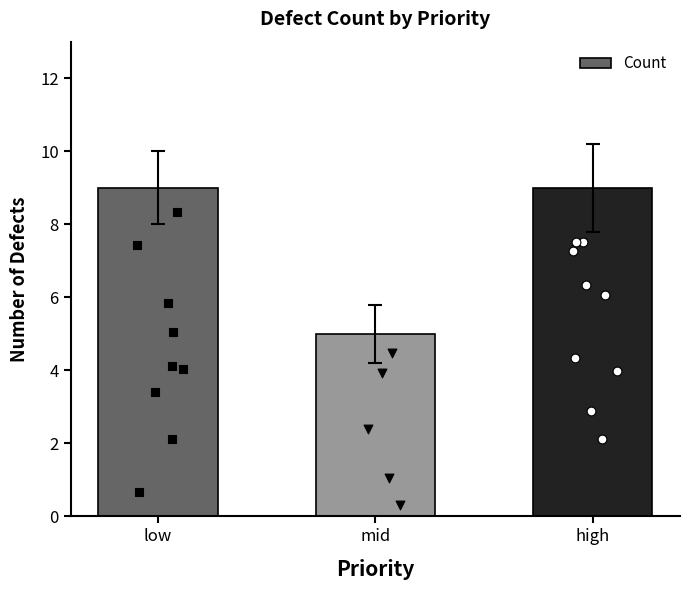

What is the ratio of the value at mid to the value at high?

0.6